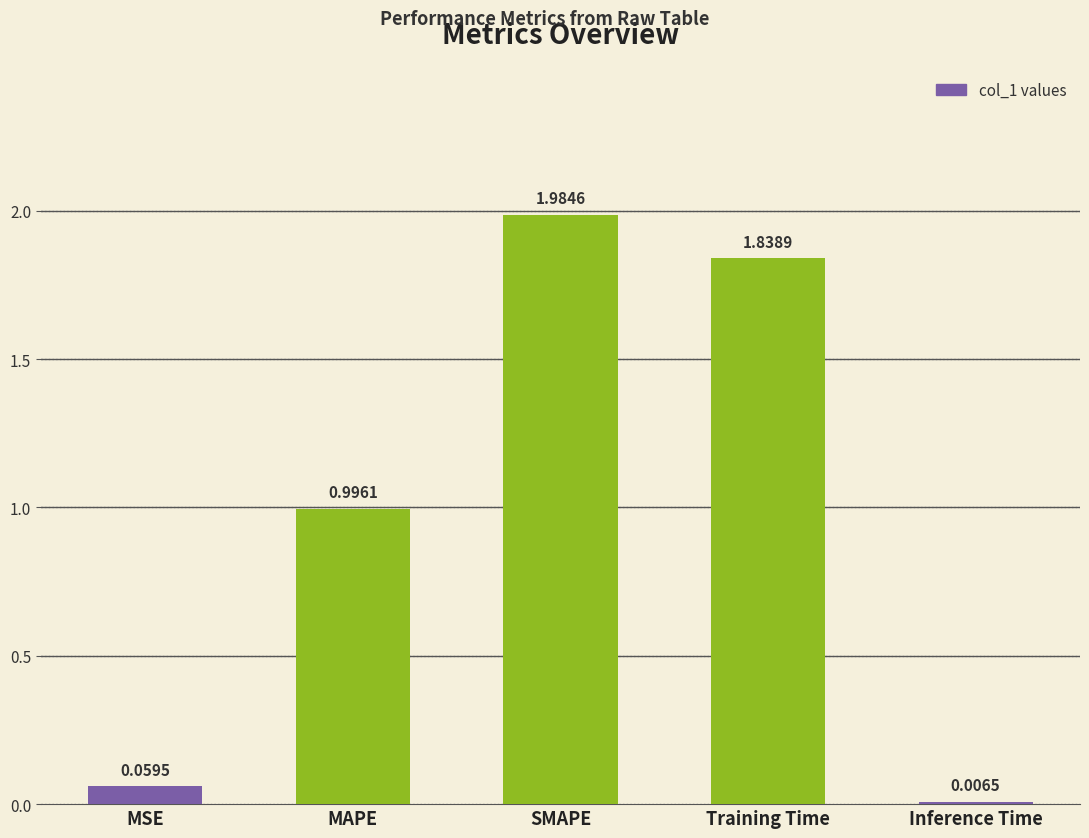

What is the change in value from SMAPE to Inference Time?

-2.0